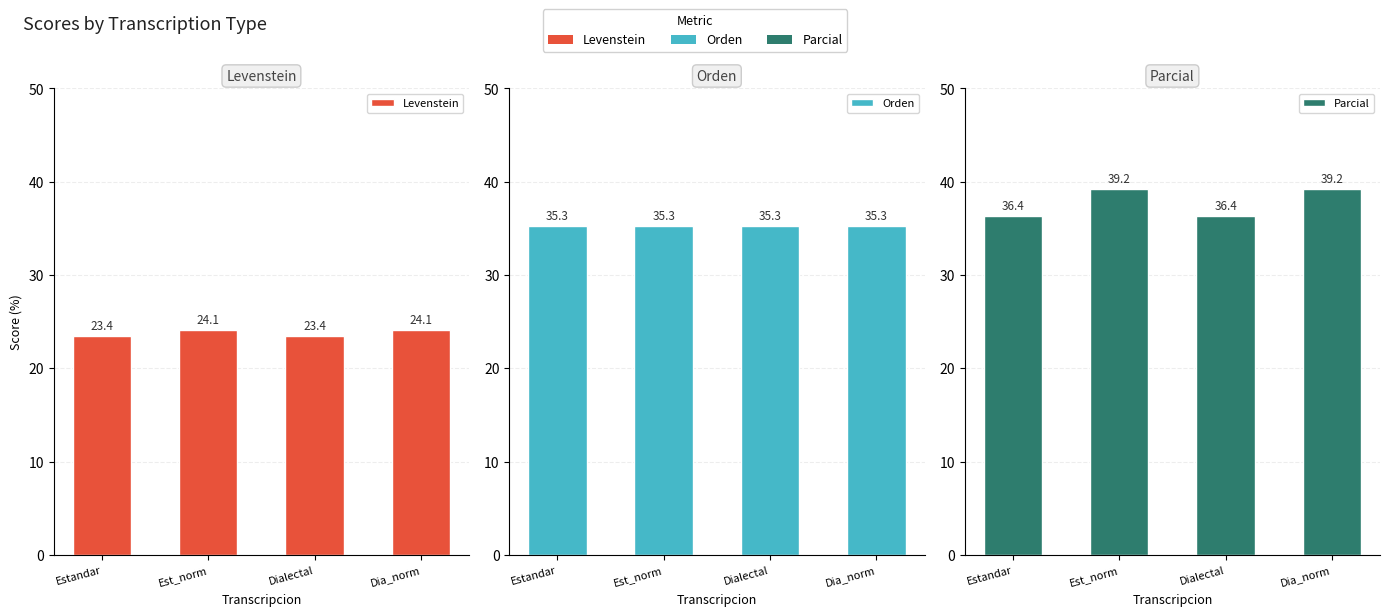

True or false: Levenstein has a value of 24.1 at Est_norm.

True